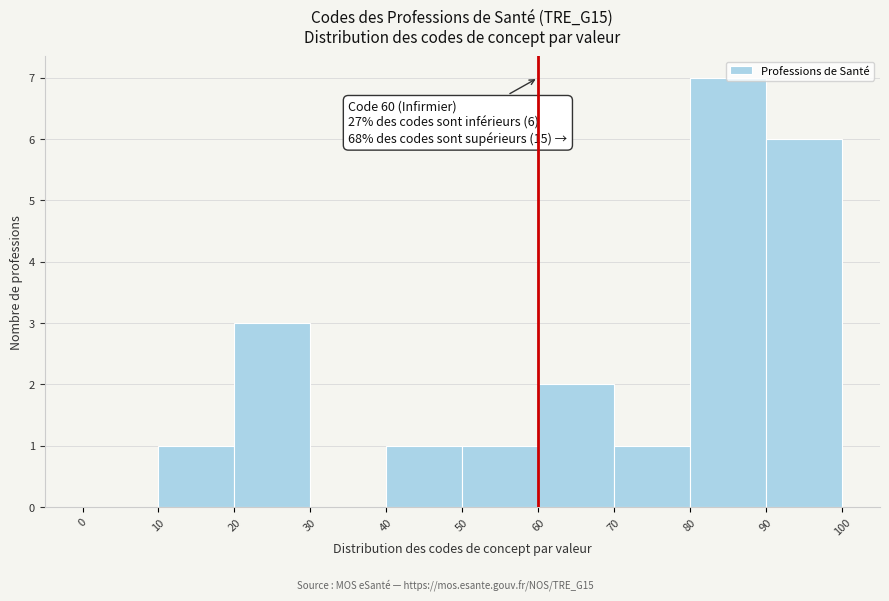

Over which range of the x-axis is the bar tallest?

80 to 90